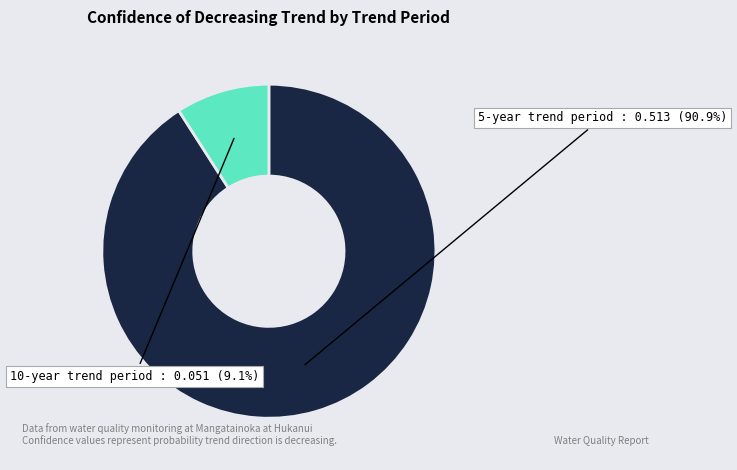

Does any single category account for the majority?

Yes